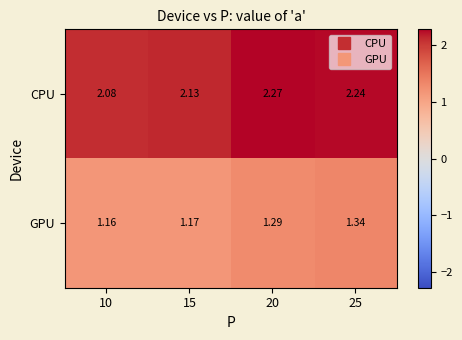

At 15, list the series in order from largest to smallest.

CPU, GPU